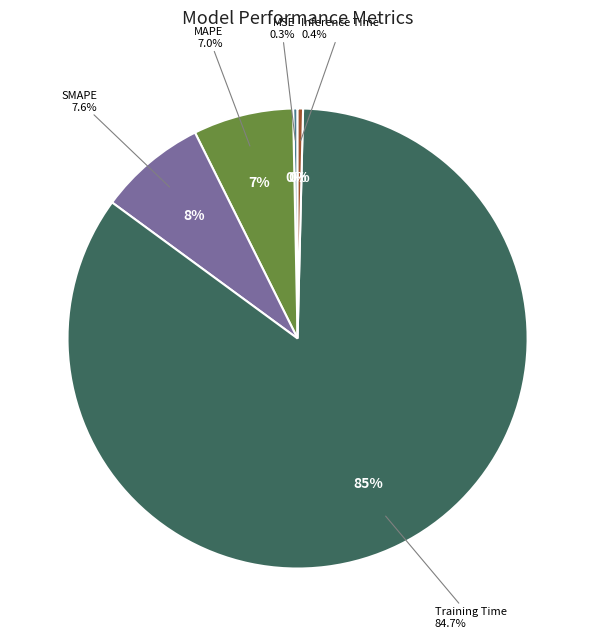

What is the total percentage of Inference Time and Training Time?

85.1%